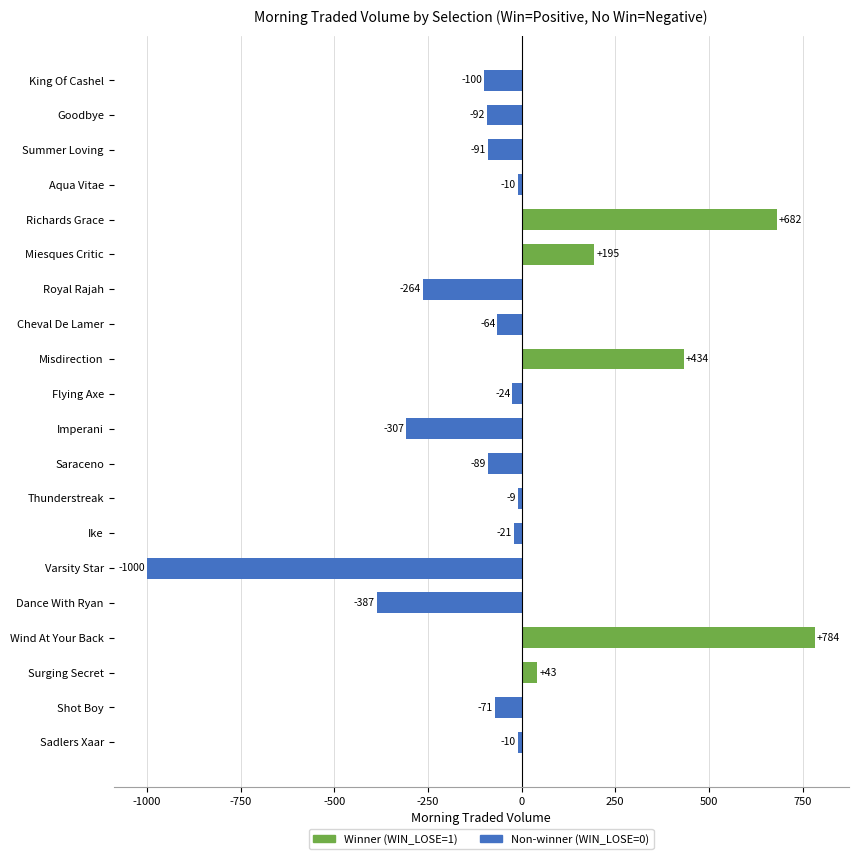

Between Miesques Critic and Ike, which is larger?

Miesques Critic